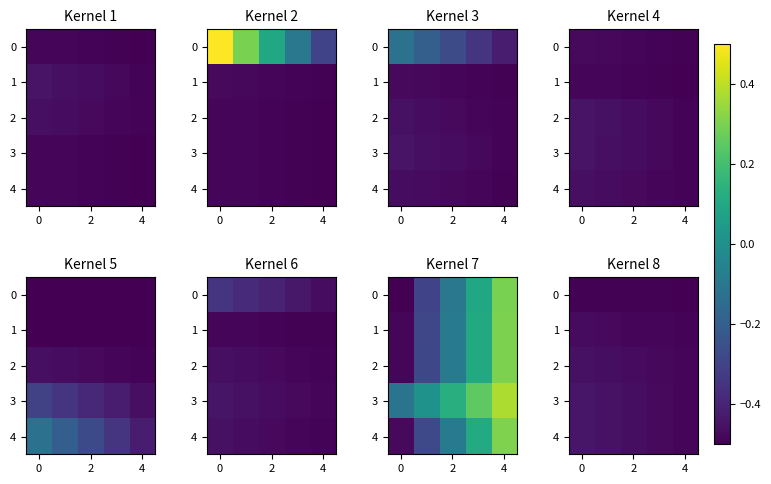

Is it true that 1 equals -0.1 at 0?

False